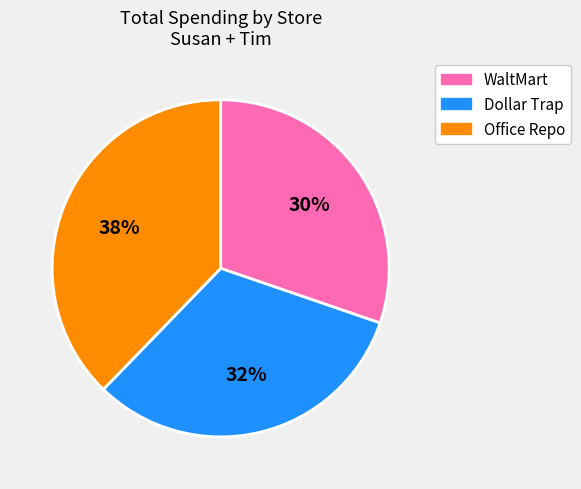

Is the sum of Dollar Trap and WaltMart greater than half?

Yes